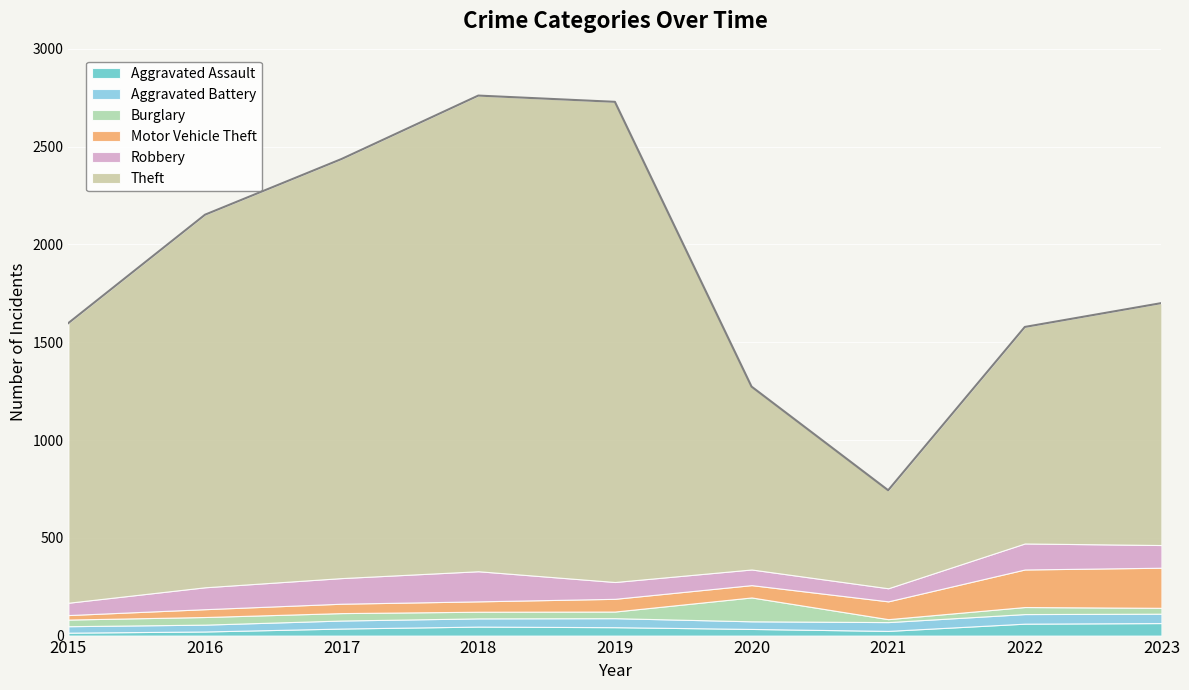

How many categories are shown in the chart?

9